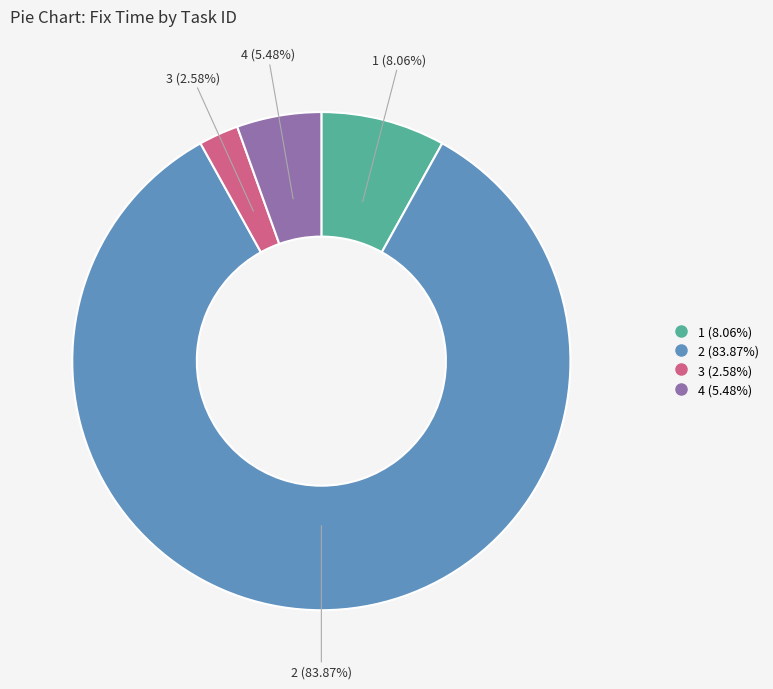

Which slice is the smallest?

3